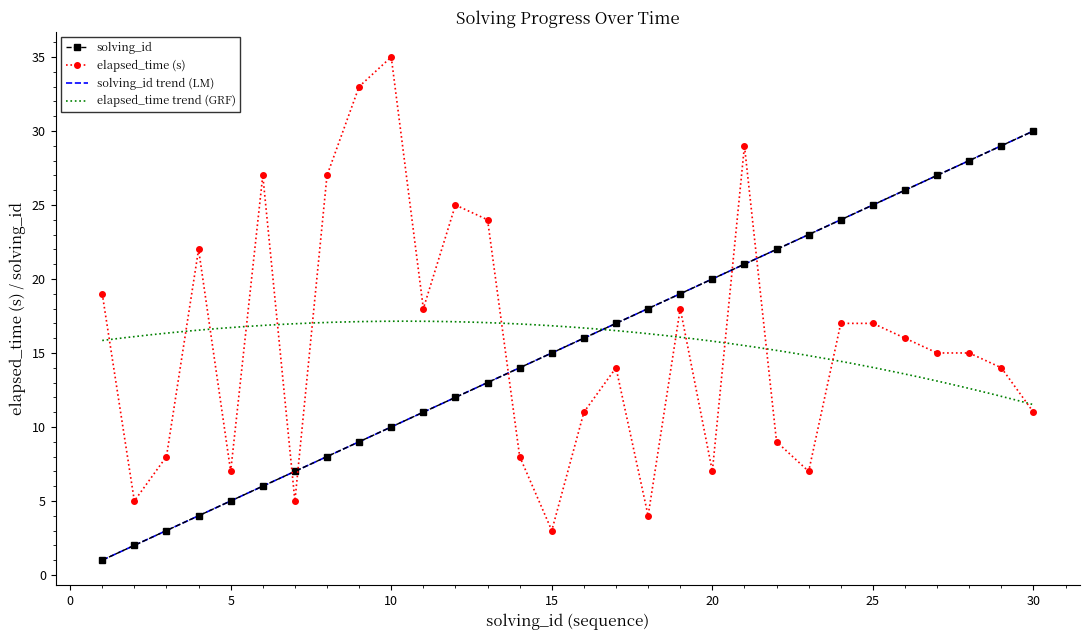

True or false: solving_id has more than 2 interior local peaks.

False